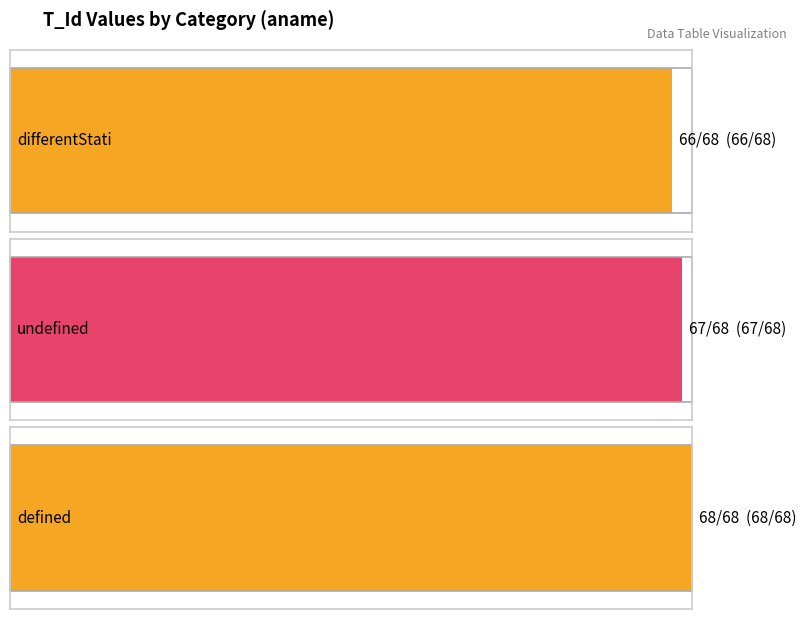

What is the average value?

67